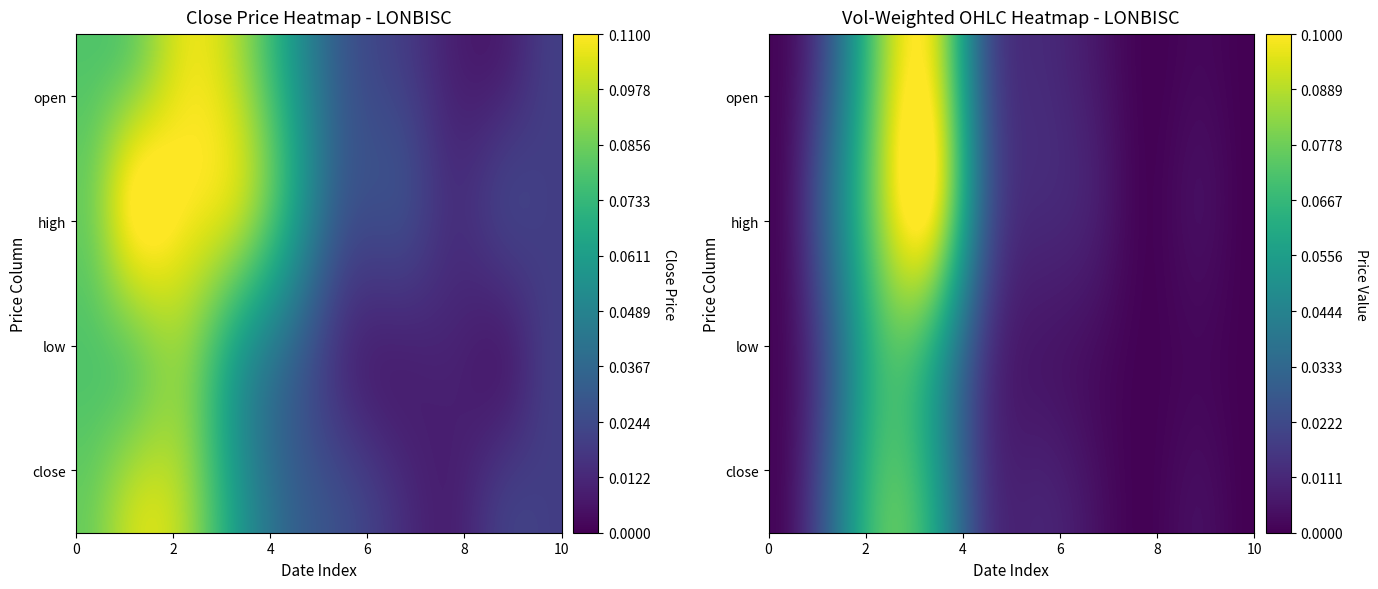

Count the open values in the range 0 to 1.

10